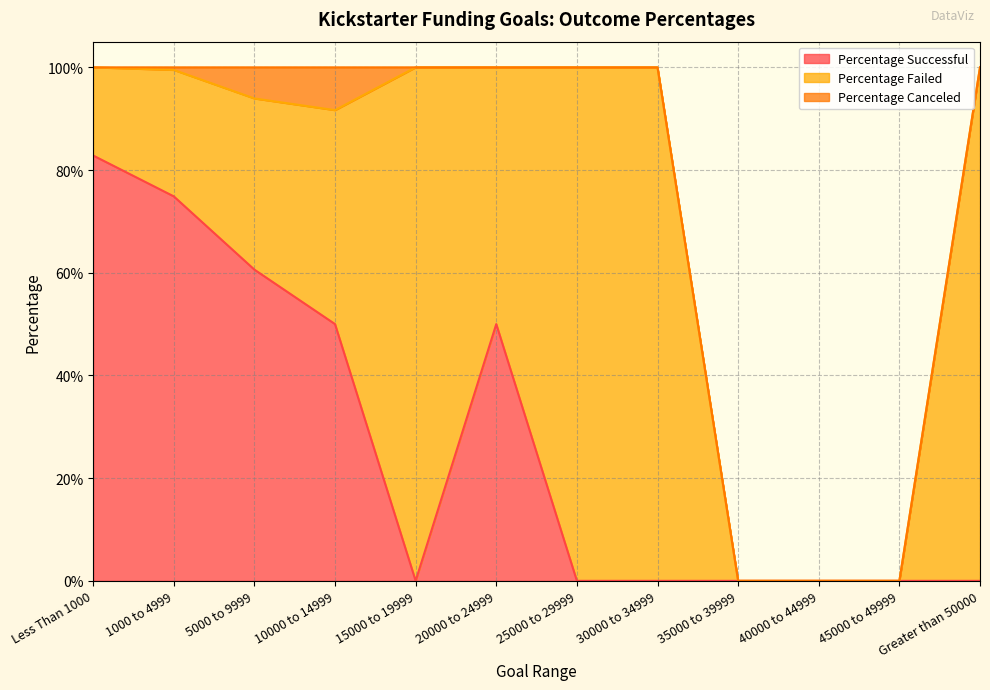

What is the label of the 7th point from the right?

20000 to 24999